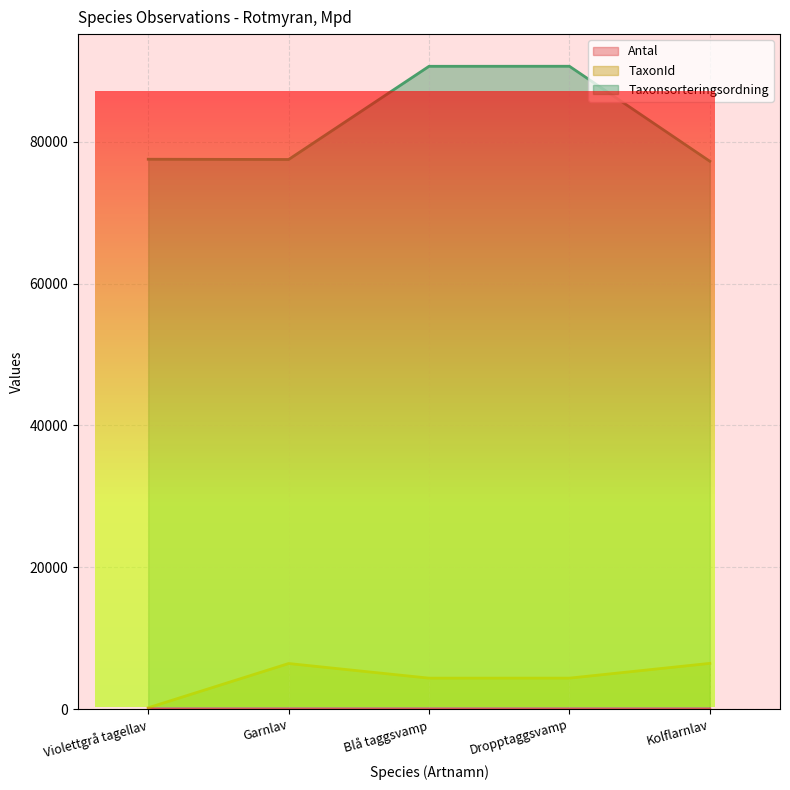

Is the value of TaxonId at Dropptaggsvamp greater than the value of Taxonsorteringsordning at Kolflarnlav?

No